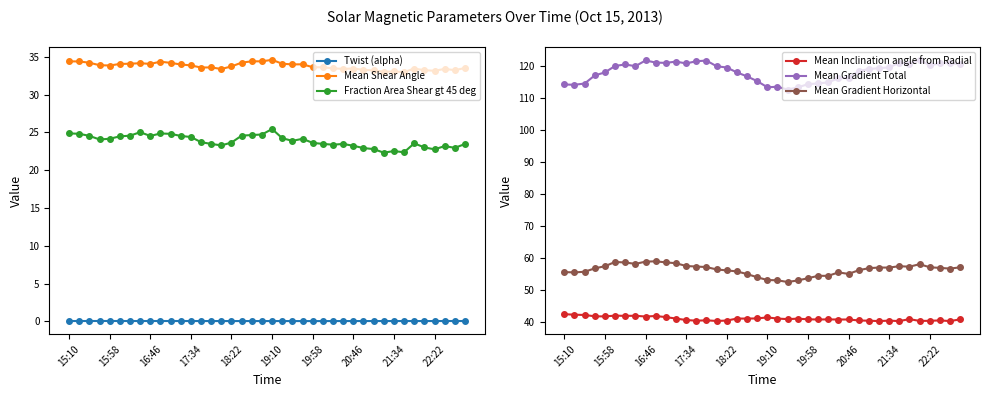

True or false: Mean Shear Angle and Fraction Area Shear gt 45 deg intersect in this chart.

False